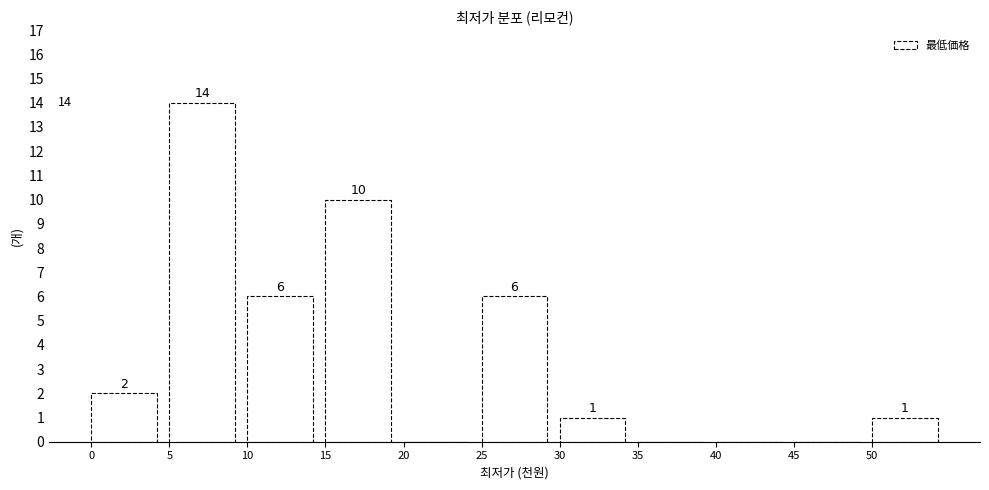

Reading left to right, extract all data points from this chart.

0=2	5=14	10=6	15=10	20=0	25=6	30=1	35=0	40=0	45=0	50=1